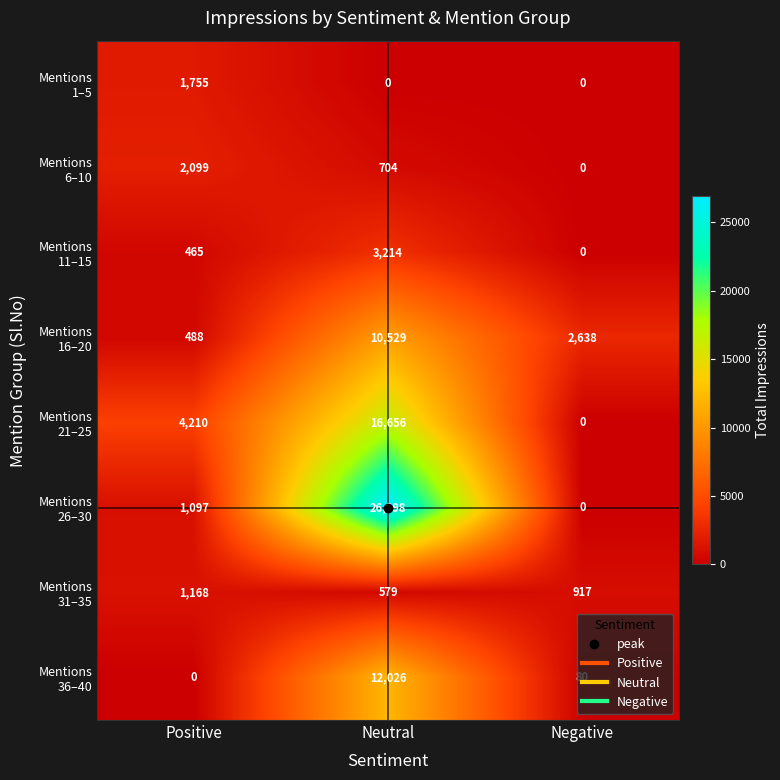

At which category is the sum across all series the highest?

Neutral